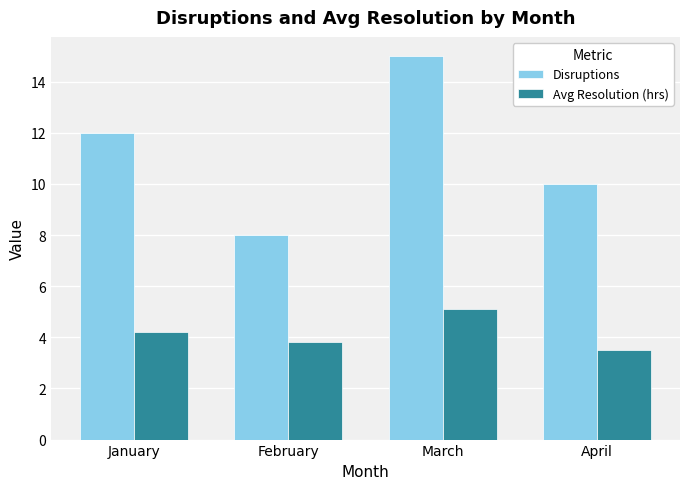

What is the value of the Avg Resolution (hrs) bar at the 2nd from the left?

3.8